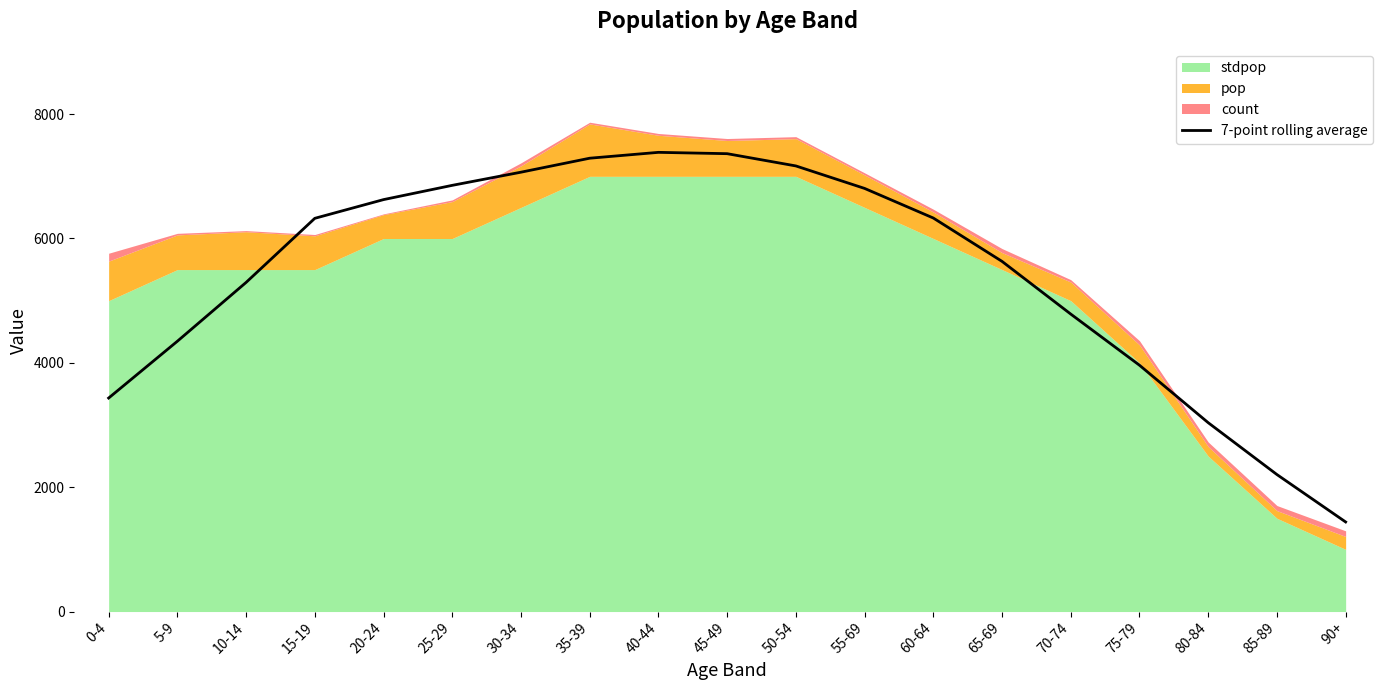

What is the difference between the second highest and second lowest values?

5160.7